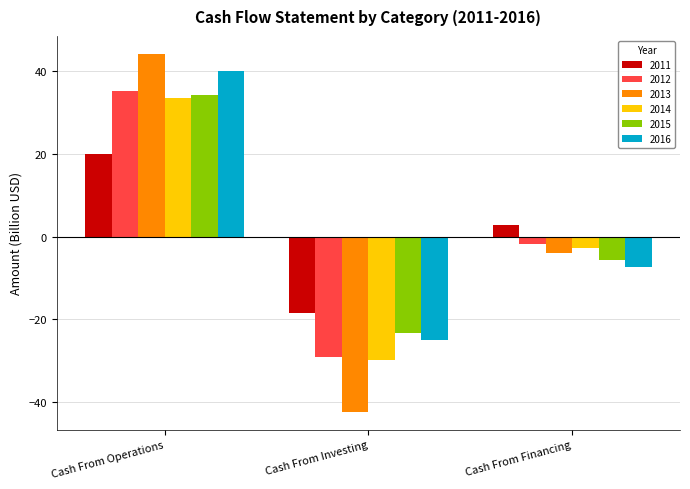

What is the spread (max minus min) of values at Cash From Financing?

10.0